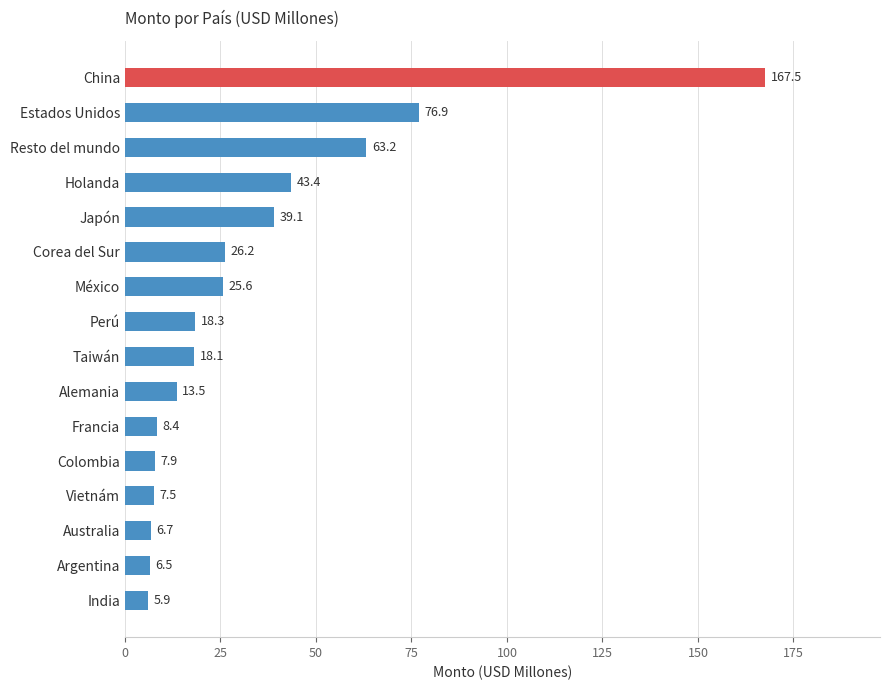

What is the change in value from México to Japón?

+13.5